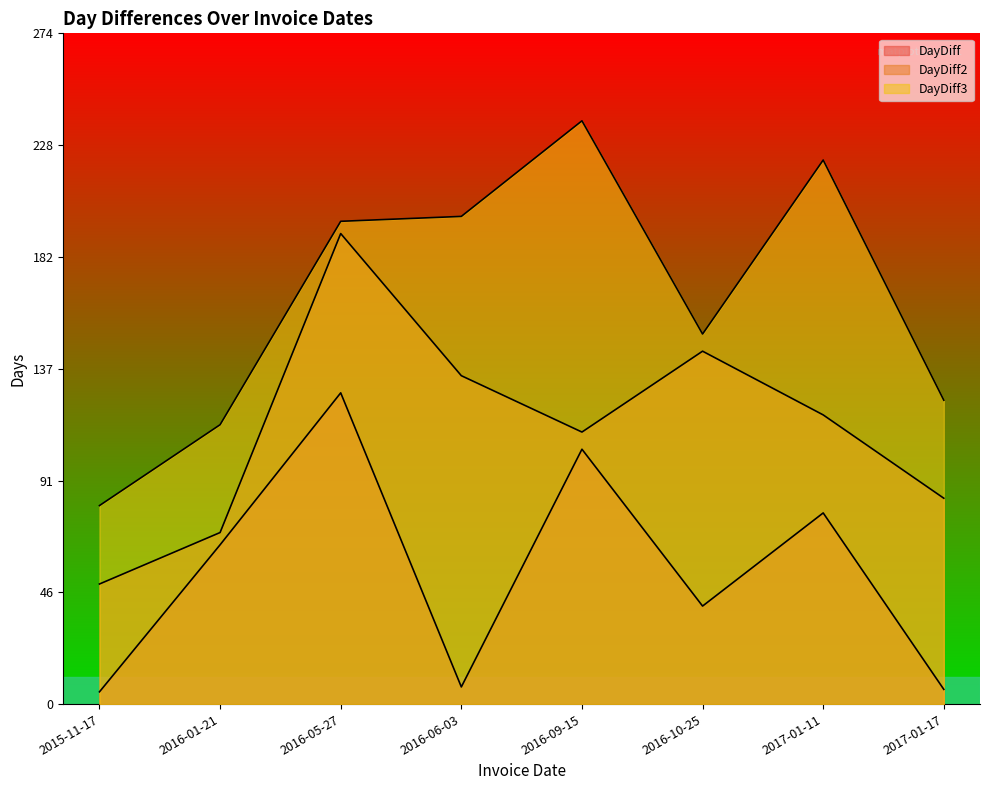

What is the total value across all series at 2016-01-21?

249